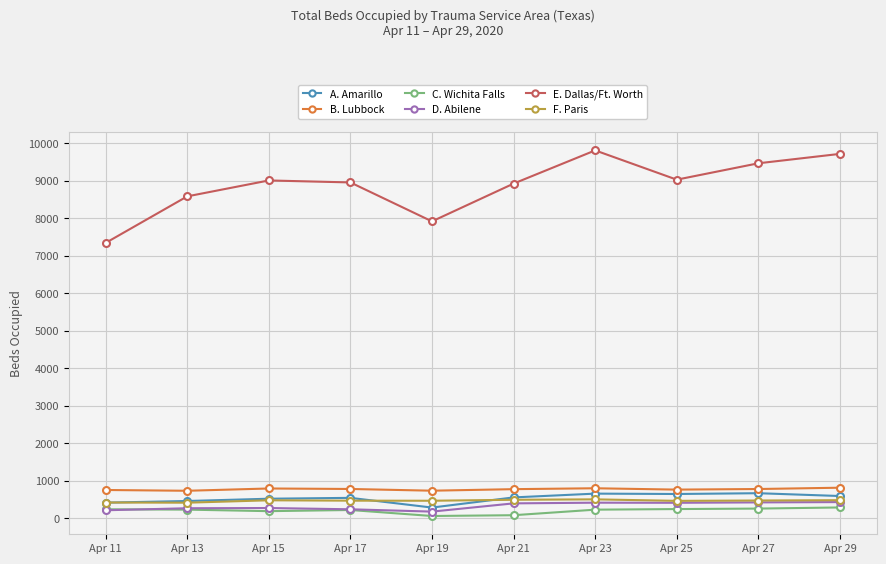

Where is E. Dallas/Ft. Worth nearest to the value 8581?

Apr 13